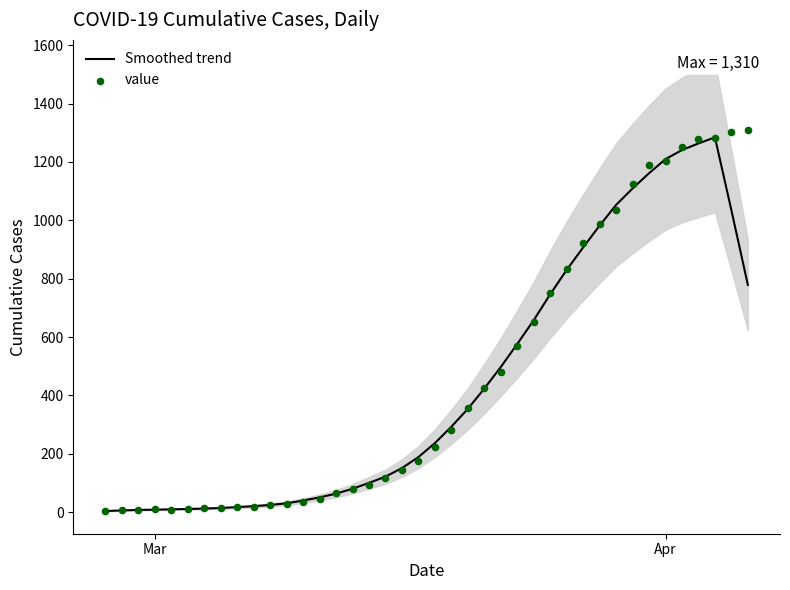

What is the highest value of the Smoothed trend series?

1284.4